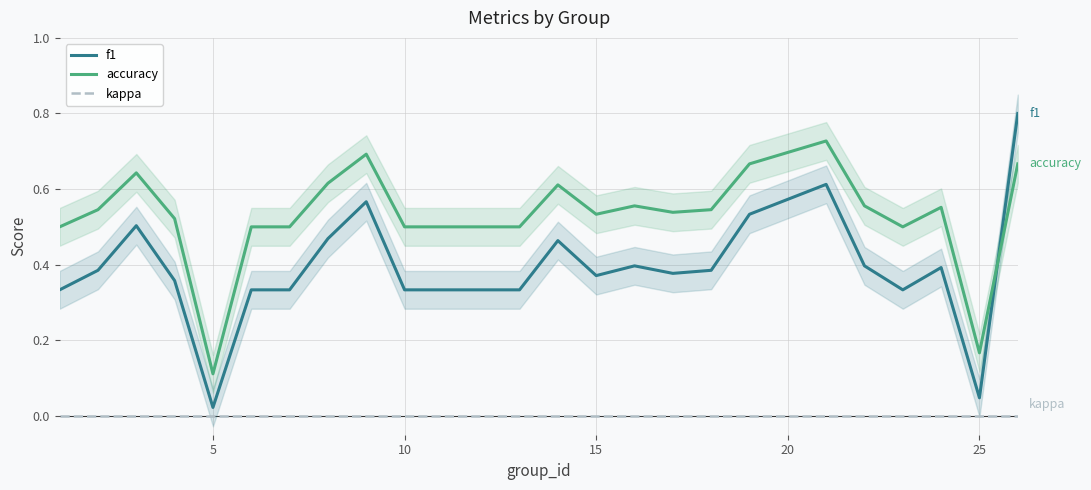

True or false: accuracy and kappa intersect in this chart.

False